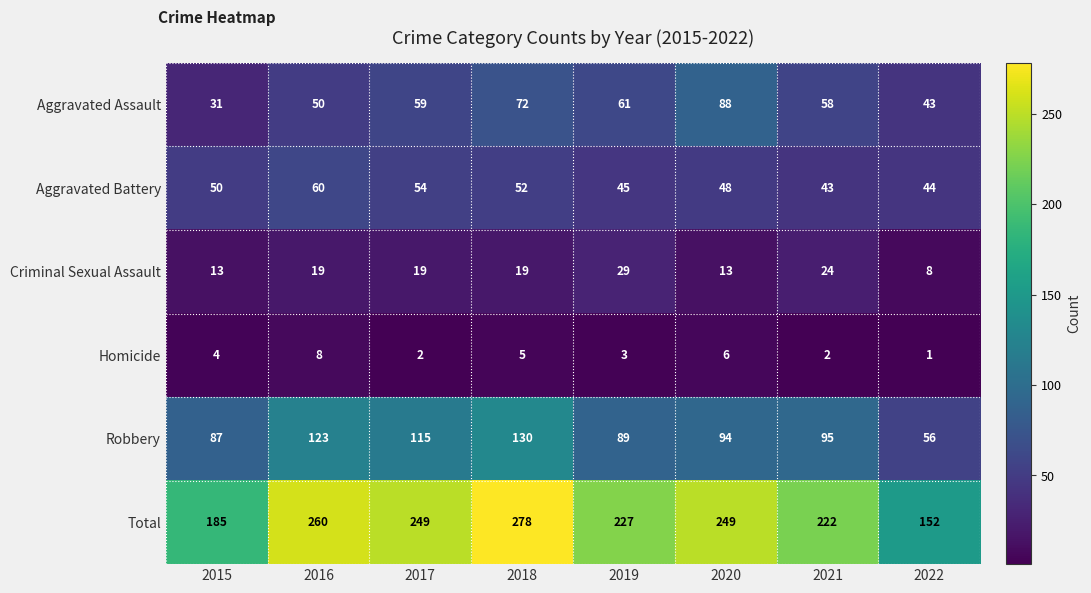

Rank the series by their maximum value, from lowest to highest.

Homicide, Criminal Sexual Assault, Aggravated Battery, Aggravated Assault, Robbery, Total